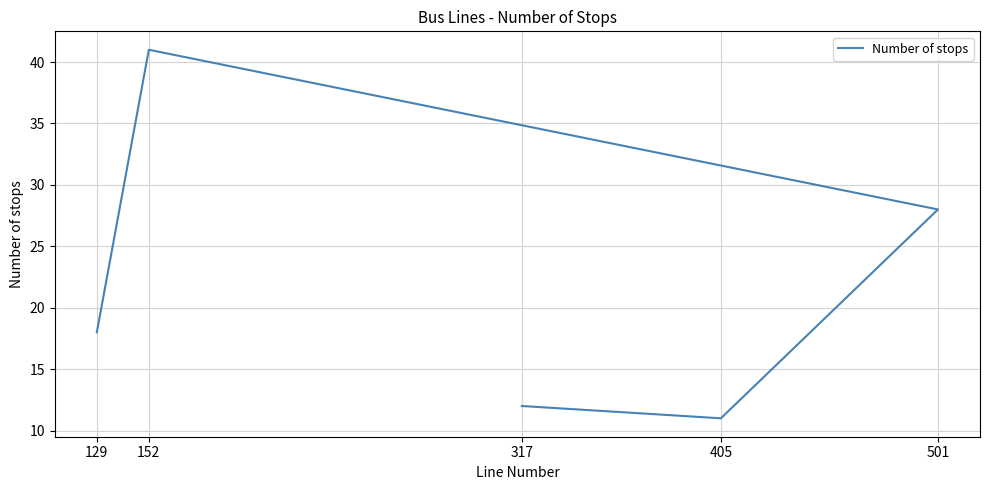

Rank the categories by value from lowest to highest.

405, 317, 129, 501, 152